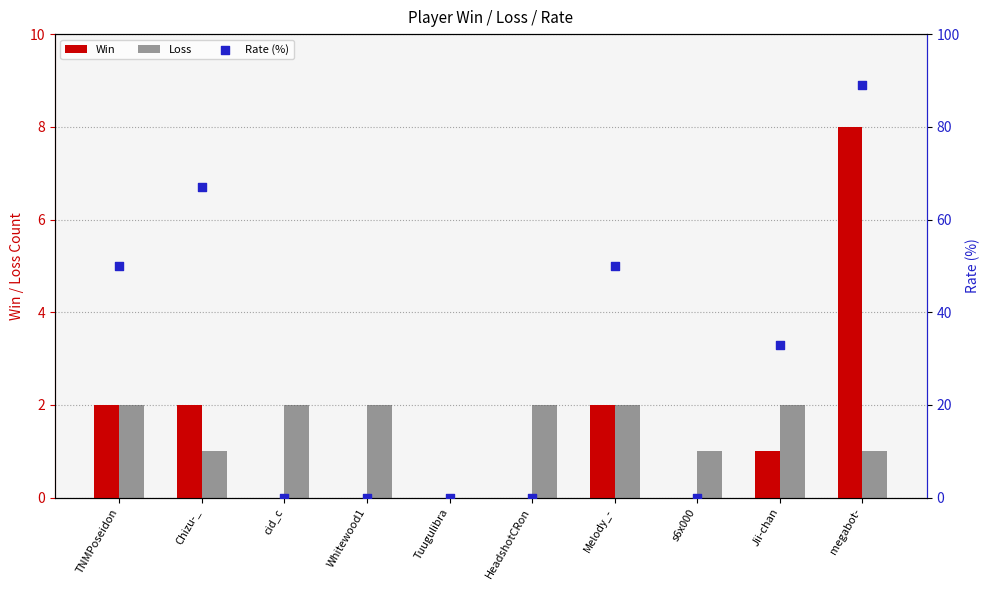

At how many categories does at least one series exceed 81?

1